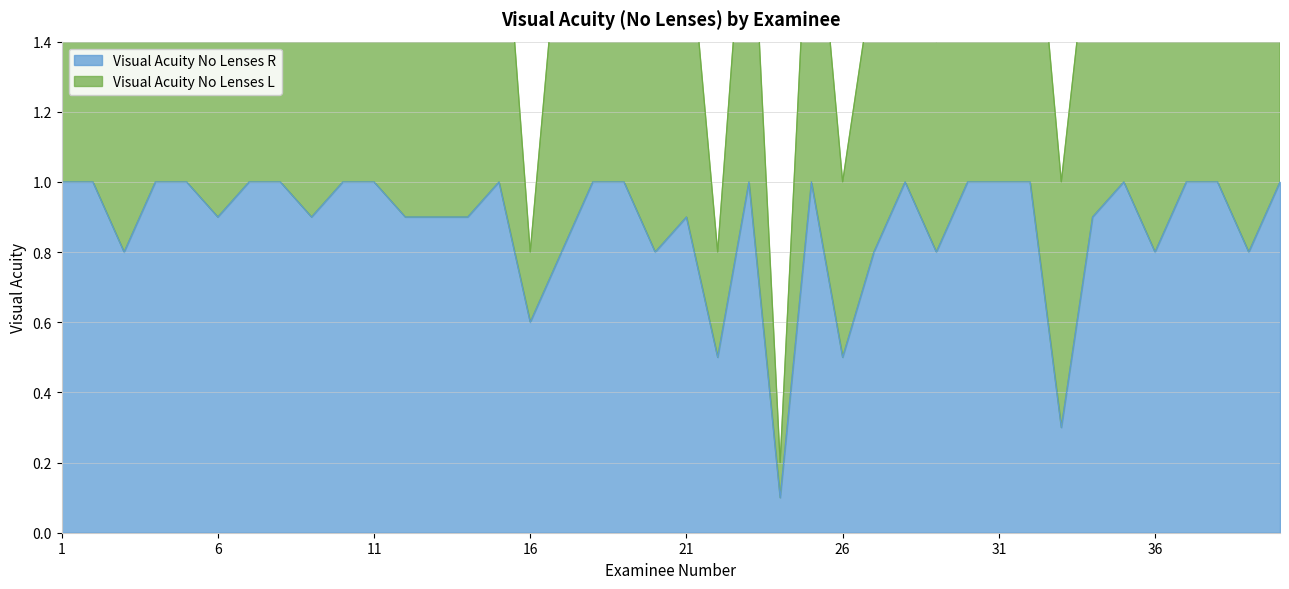

True or false: the data shows 0.6 at 2.

False